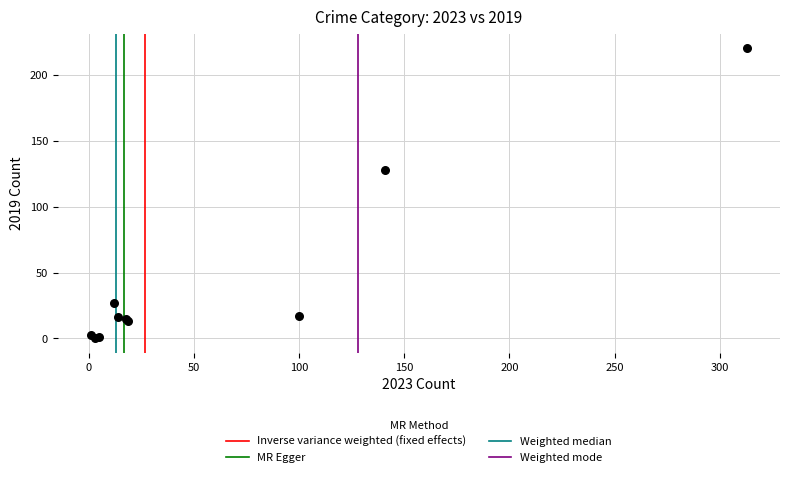

What Y value in the scatter plot is closest to 110?

128